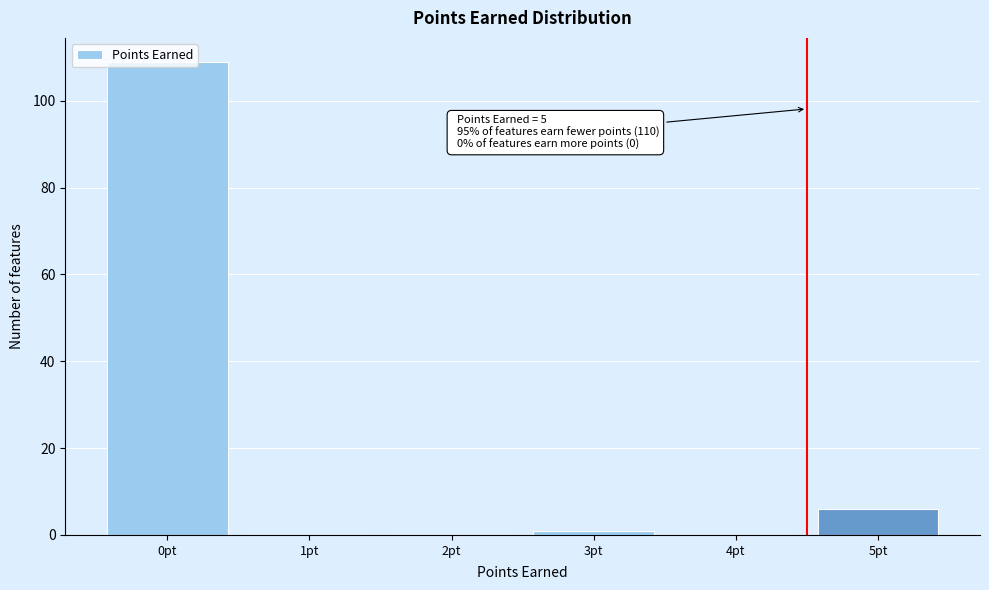

Is it true that the value at 1pt is 47?

False